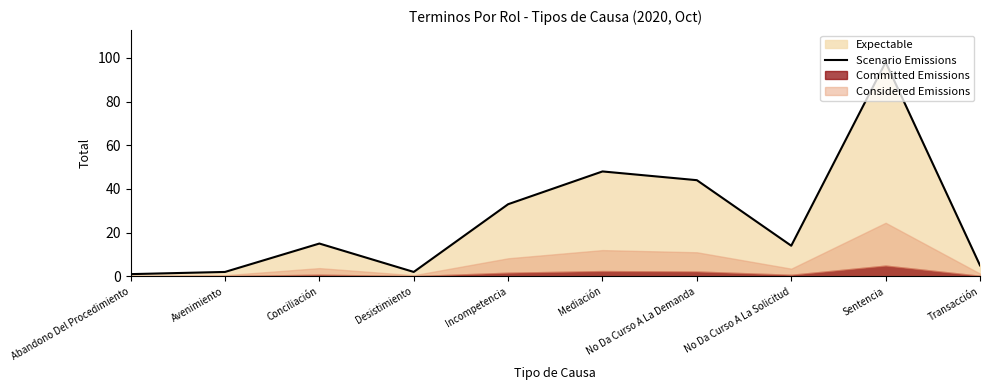

Count the number of values greater than 15.

4